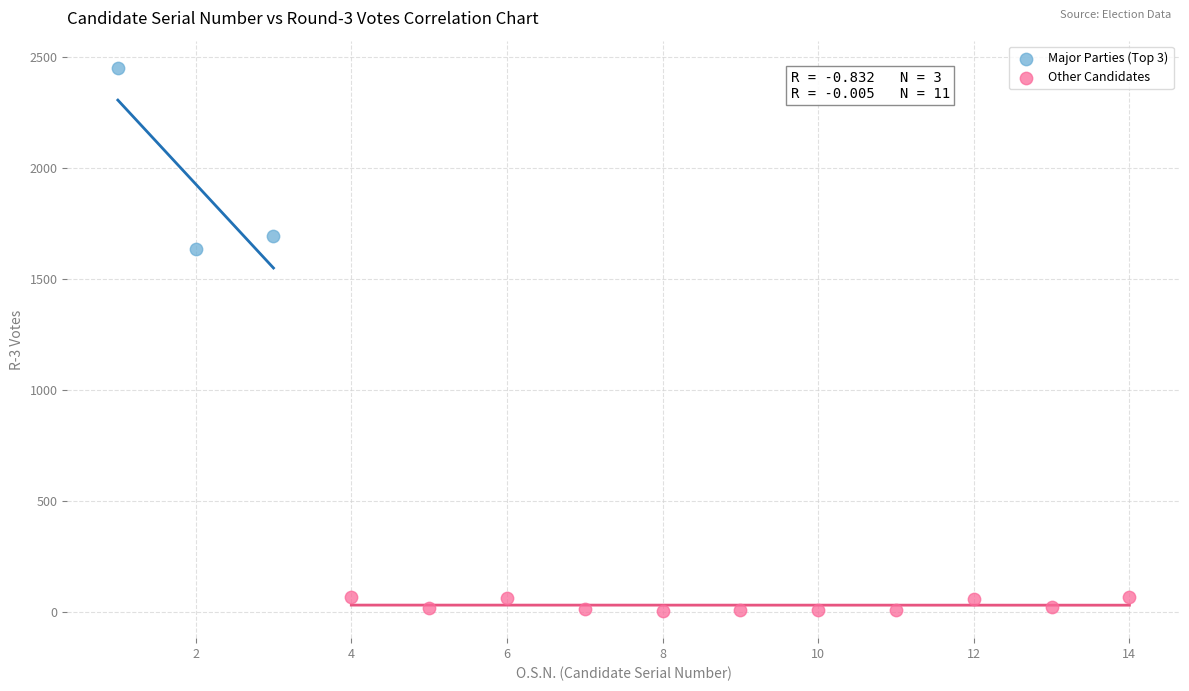

Which series contains the lowest Y value?

Other Candidates